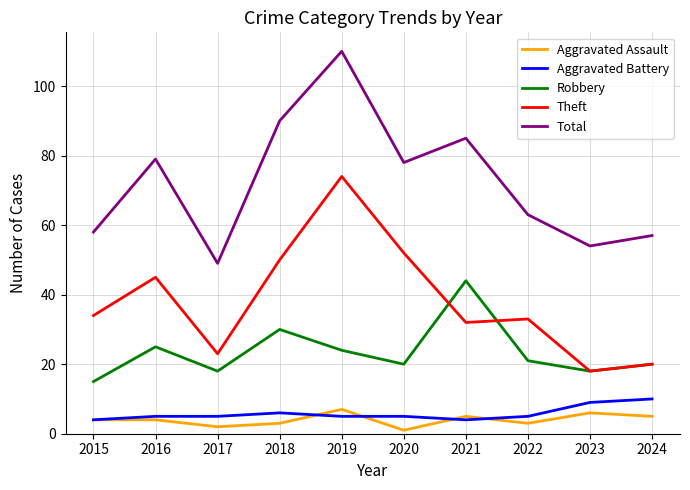

Is the value of Total at 2017 greater than the value of Theft at 2020?

No